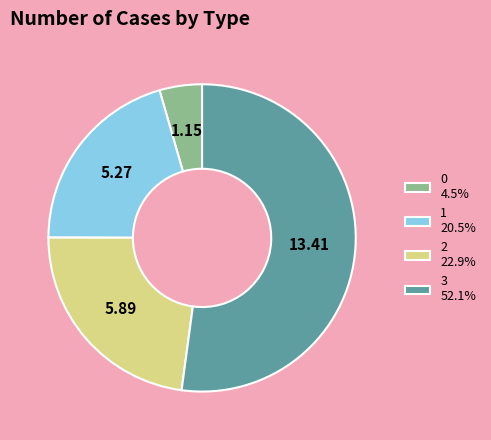

Is the sum of 1 and 0 greater than half?

No